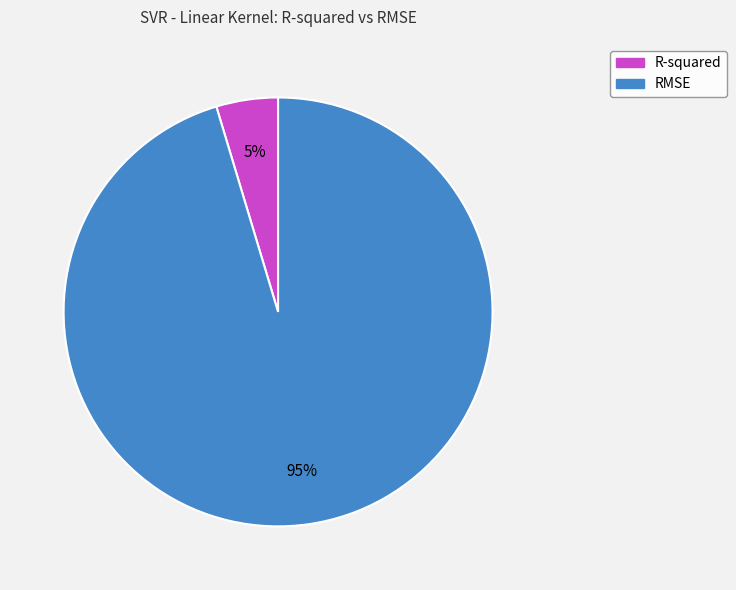

To the nearest percent, what is the average slice percentage?

50%